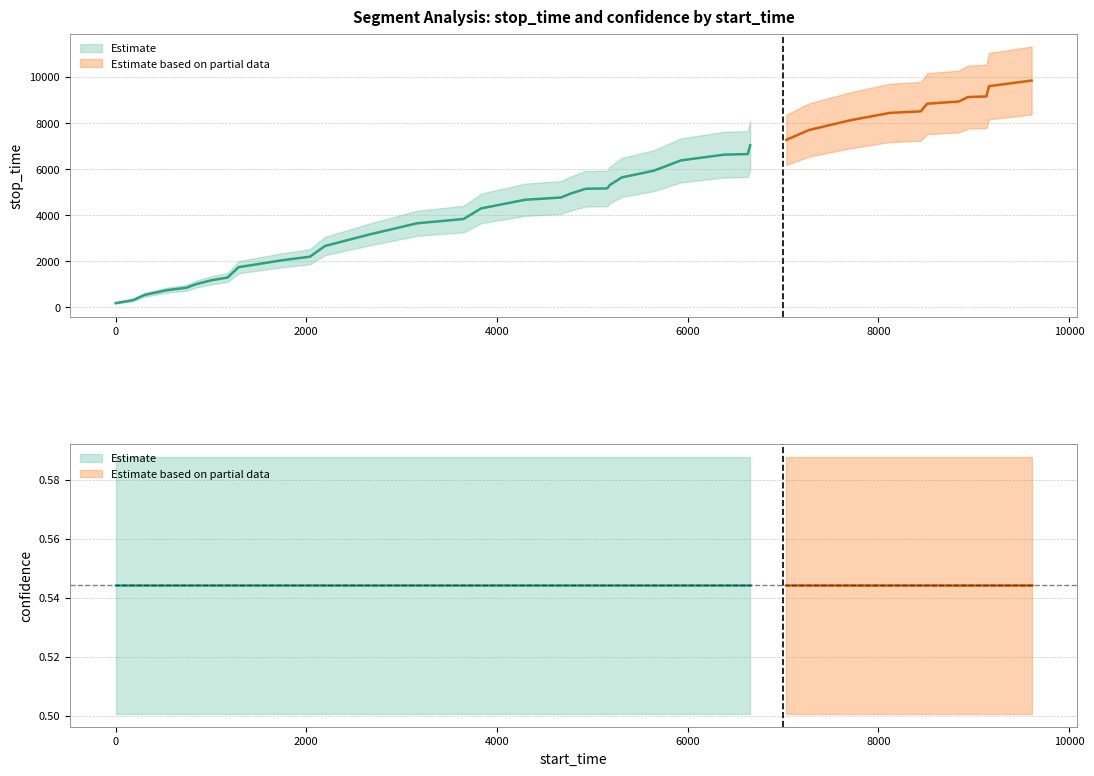

Which series has the widest spread of values?

stop_time